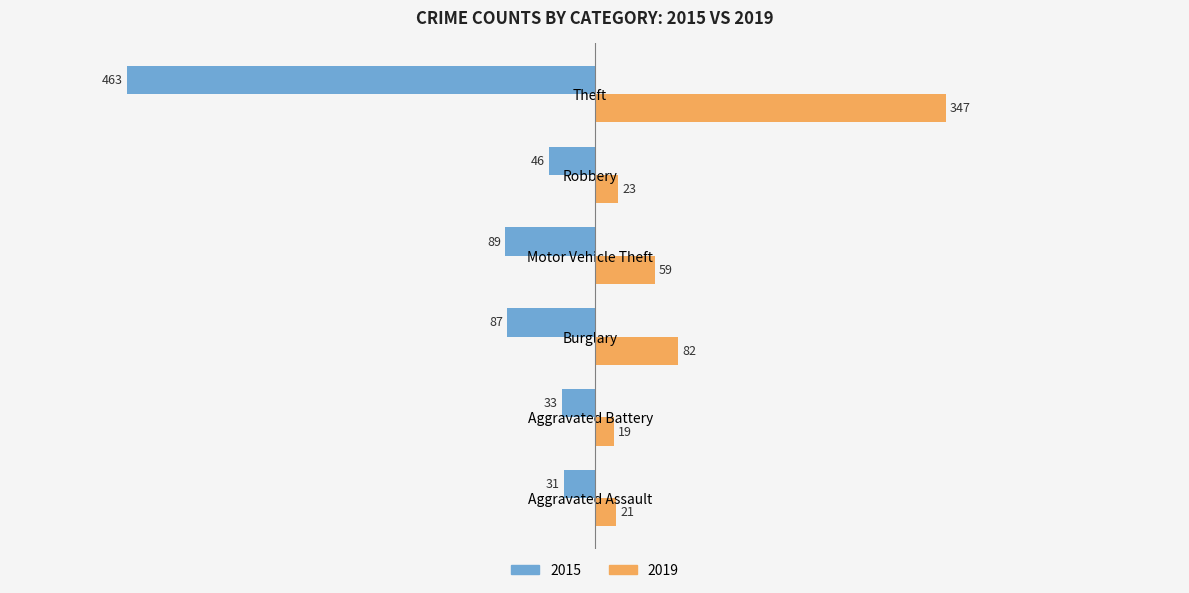

Is the value of 2019 at Robbery greater than the value of 2015 at Burglary?

Yes